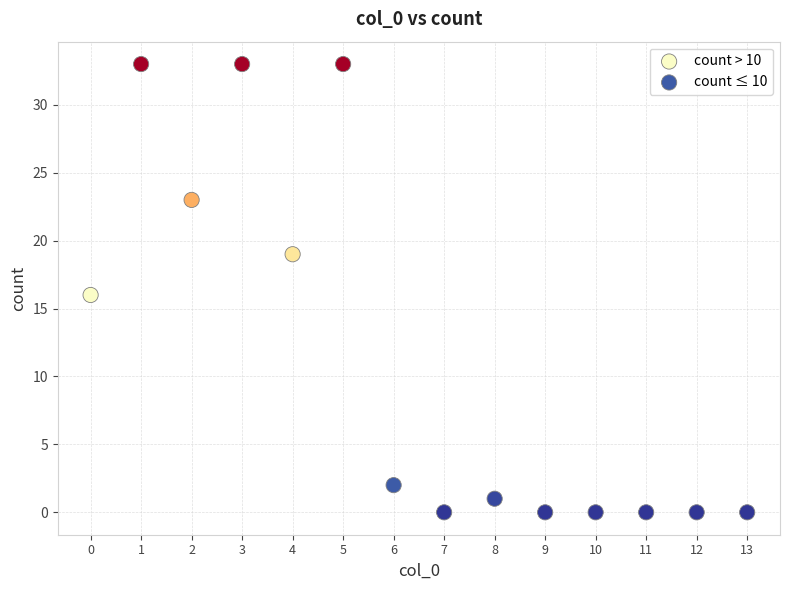

What are all the series names shown in the legend?

count > 10, count ≤ 10